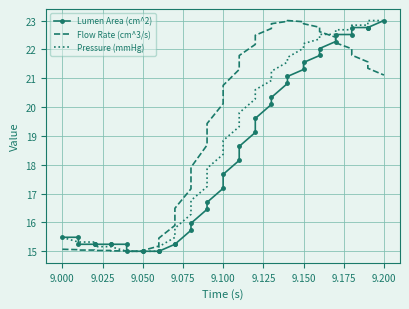

Between 9.125 and 20, which is larger?

20